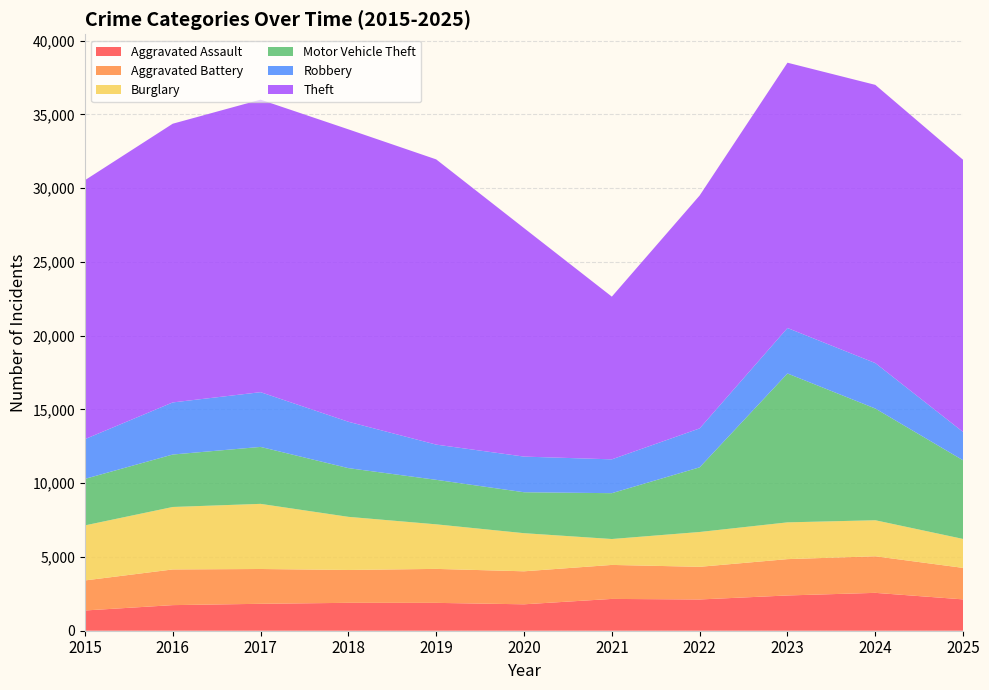

Reading left to right, what are all the values shown in this chart?

Aggravated Assault: 1372	1735	1825	1891	1888	1791	2156	2119	2390	2567	2124
Aggravated Battery: 2036	2419	2359	2227	2303	2237	2304	2213	2463	2479	2135
Burglary: 3731	4233	4415	3601	3020	2583	1756	2360	2492	2442	1961
Motor Vehicle Theft: 3153	3556	3860	3302	3017	2775	3107	4383	10091	7573	5330
Robbery: 2693	3531	3710	3143	2387	2417	2293	2639	3082	3081	1919
Theft: 17550	18891	19827	19821	19333	15487	11029	15787	17983	18857	18449